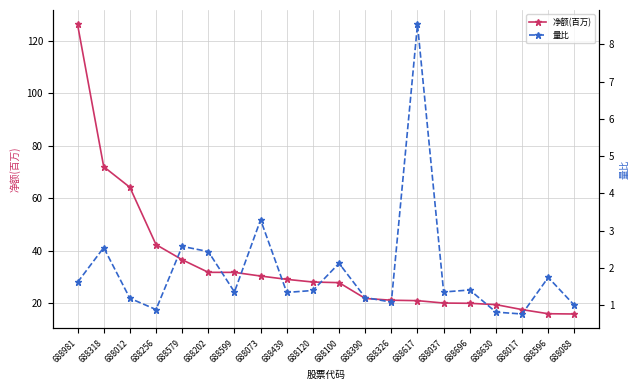

How many lines are shown in the chart?

2